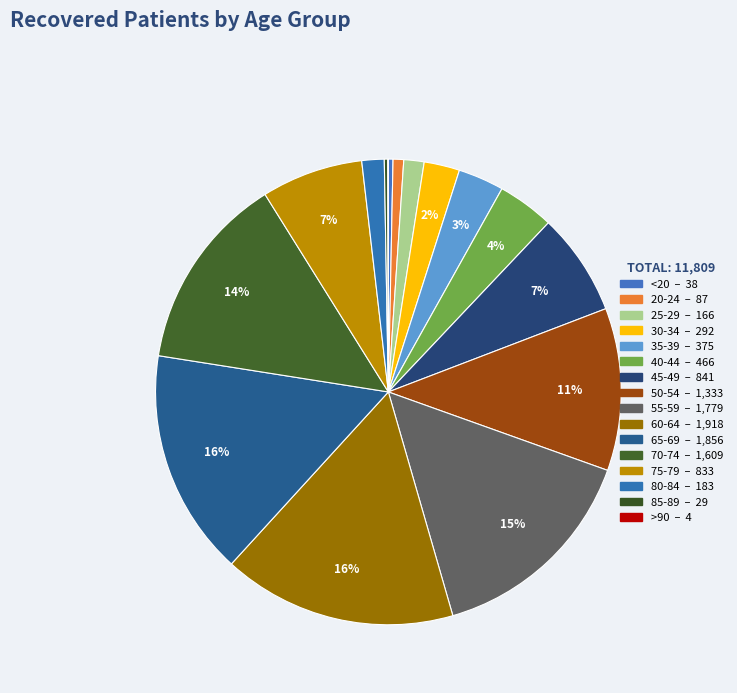

How many slices are in this pie chart?

16